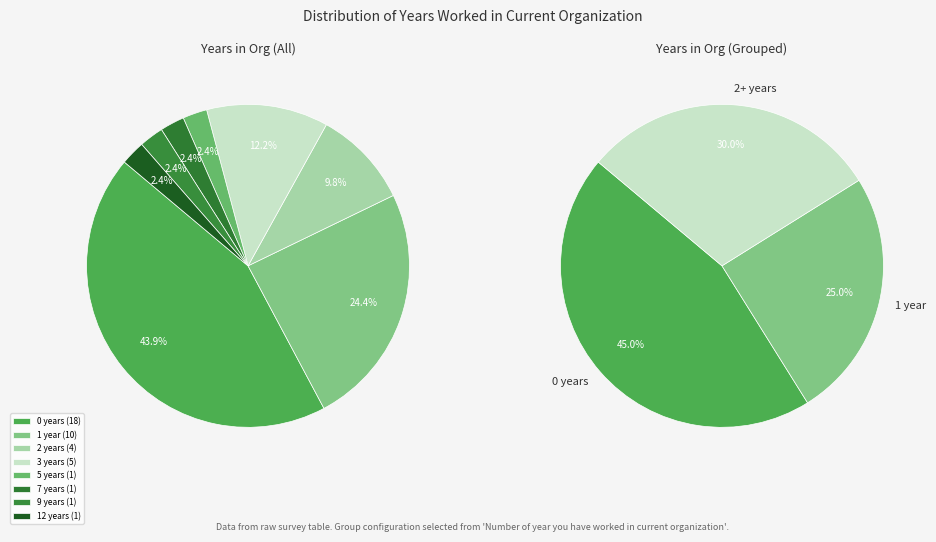

To the nearest percent, what is the difference between the 12 and 2 slice percentages?

7%